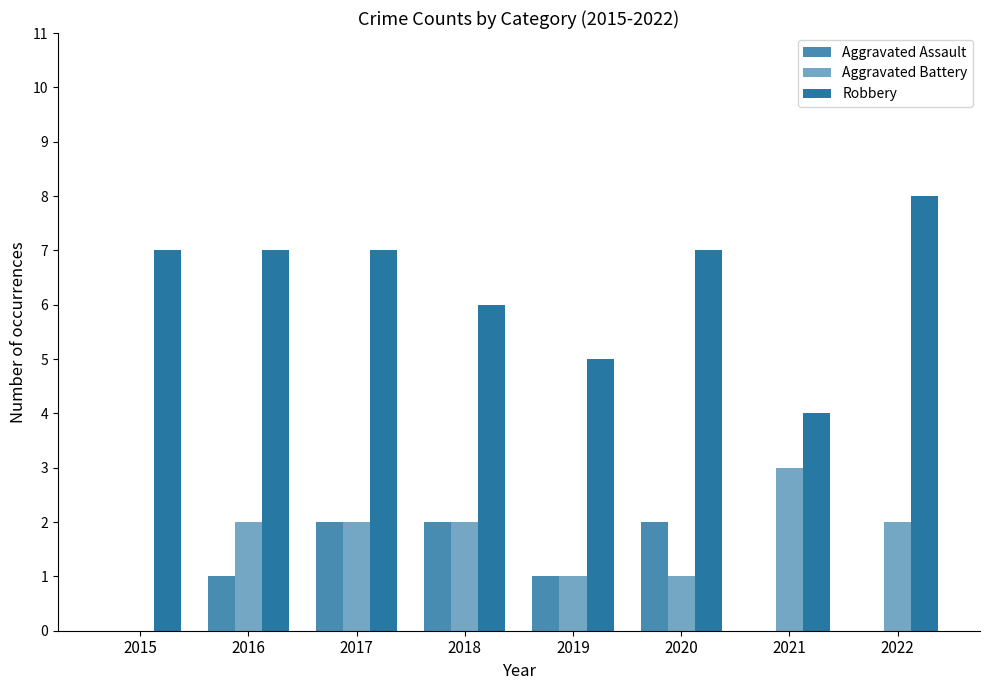

How many groups of bars are there?

8